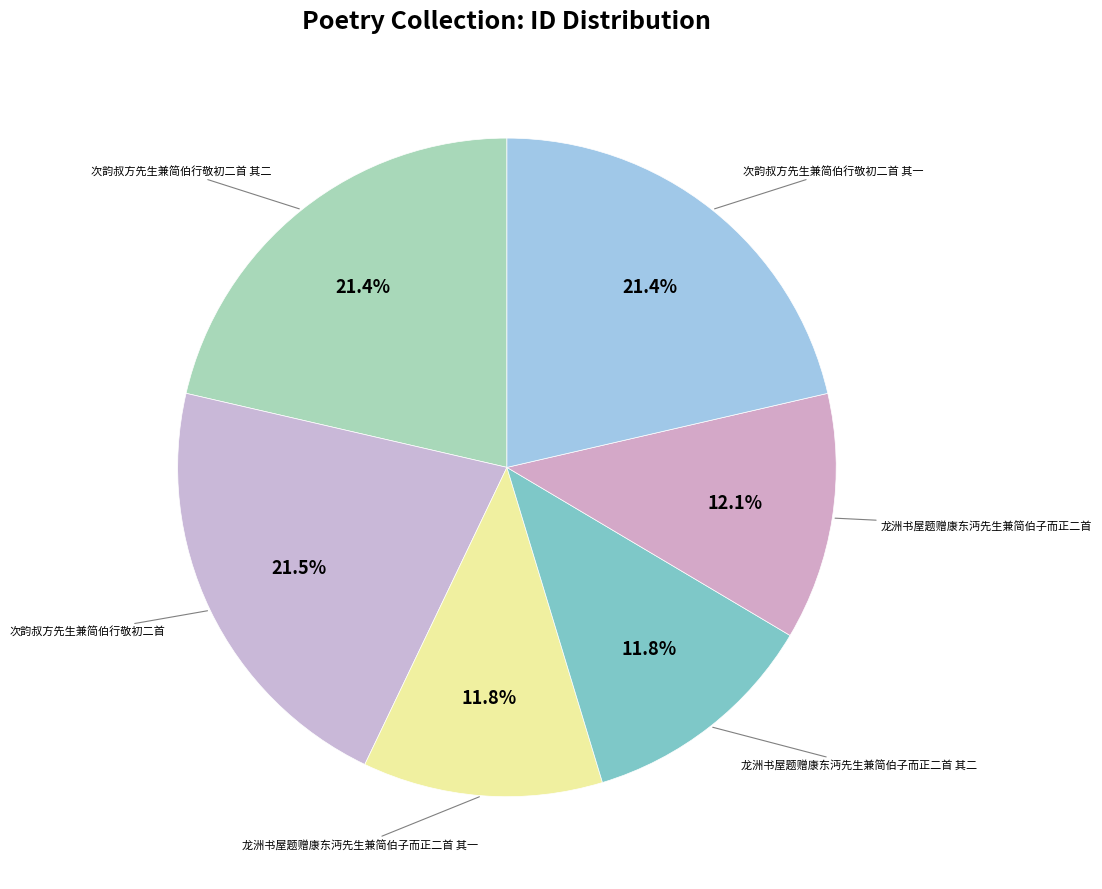

What percentage do 次韵叔方先生兼简伯行敬初二首 其一 and 龙洲书屋题赠康东沔先生兼简伯子而正二首 其二 together represent?

33.2%